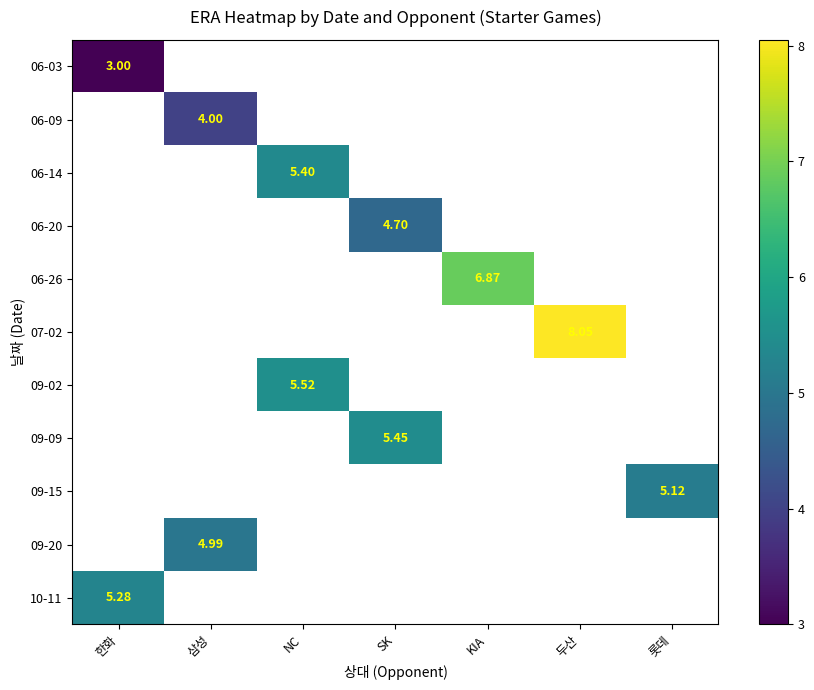

The value of 09-09 at SK is 5.5. True or false?

True